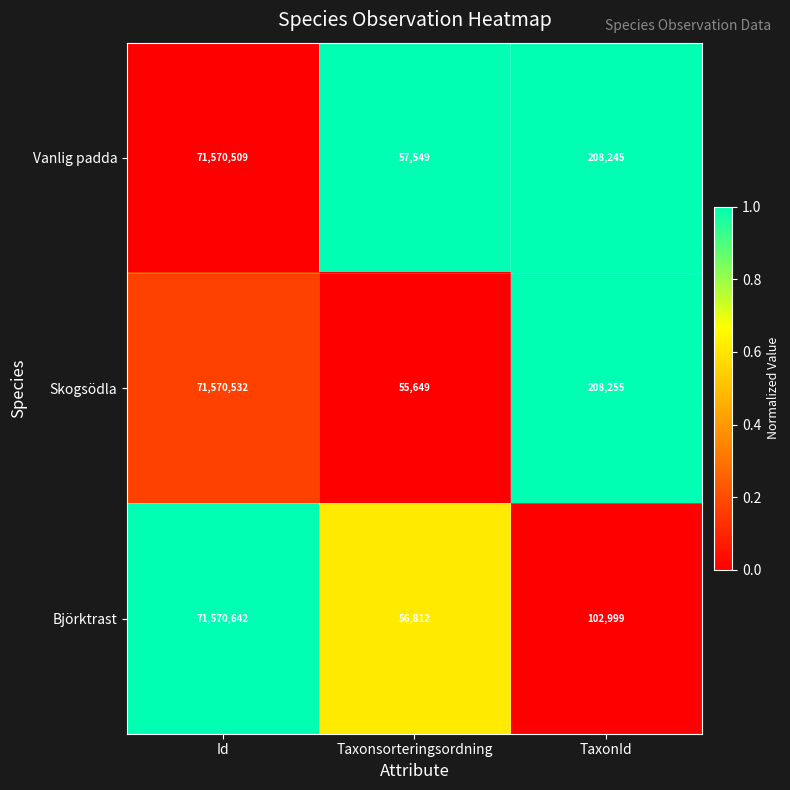

How many categories are shown in the chart?

3